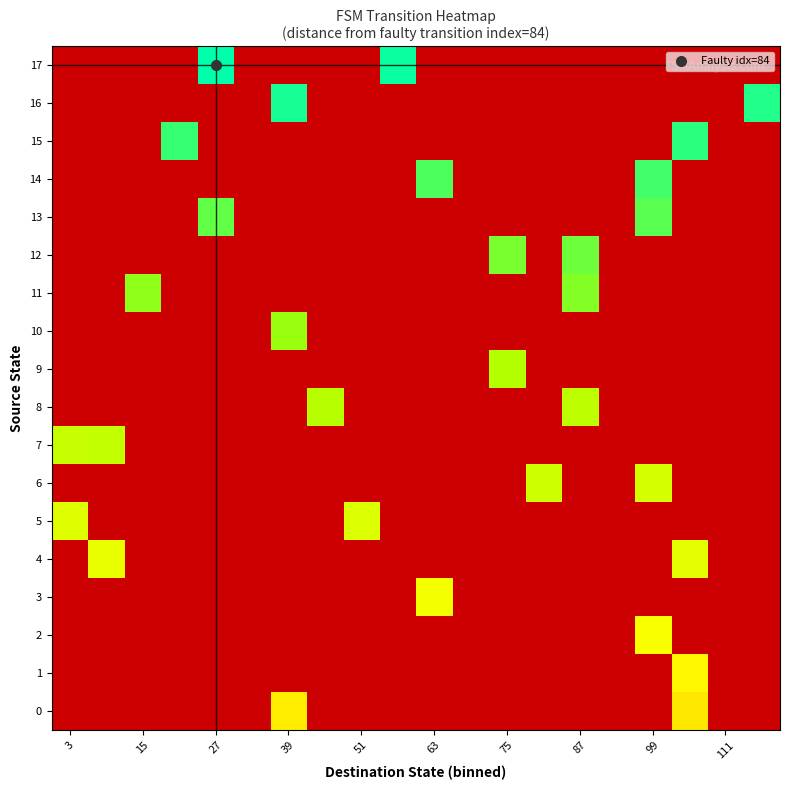

Which series has the widest spread of values?

17